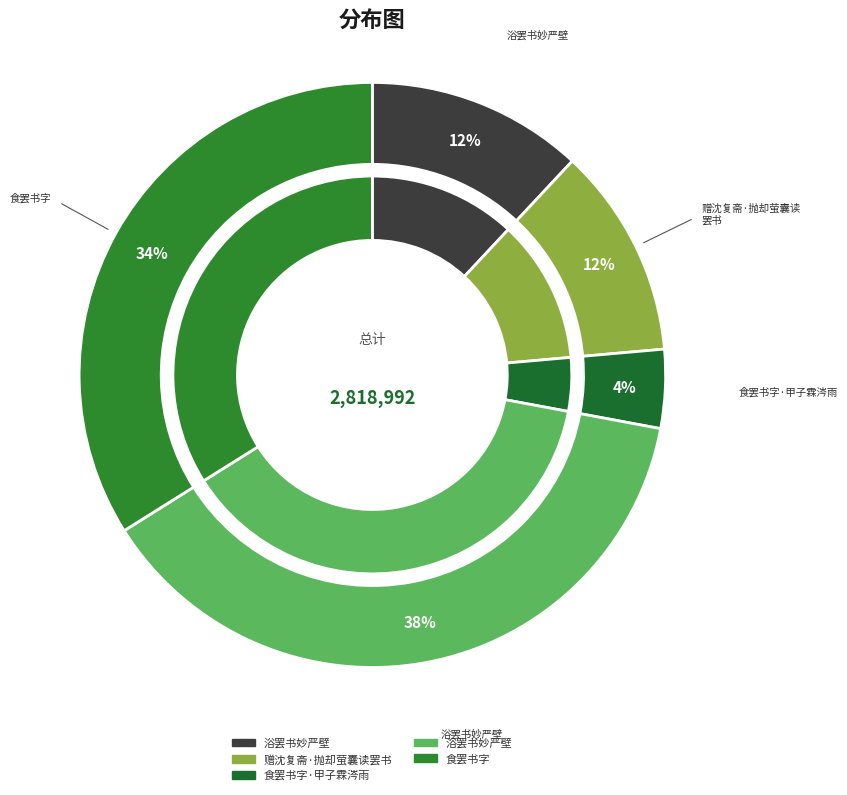

To the nearest percent, what is the combined percentage of 食罢书字 and 浴罢书妙严壁?

46%